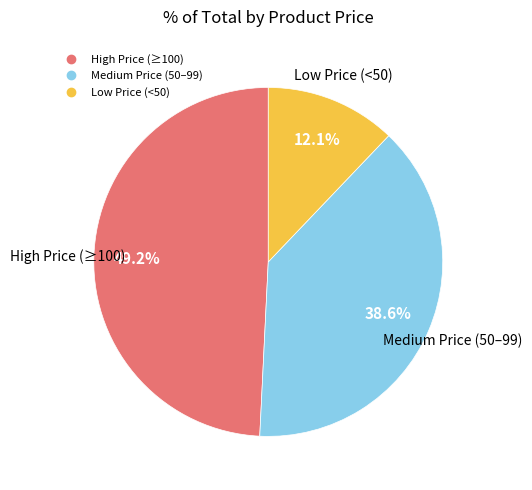

Does any single category account for the majority?

No